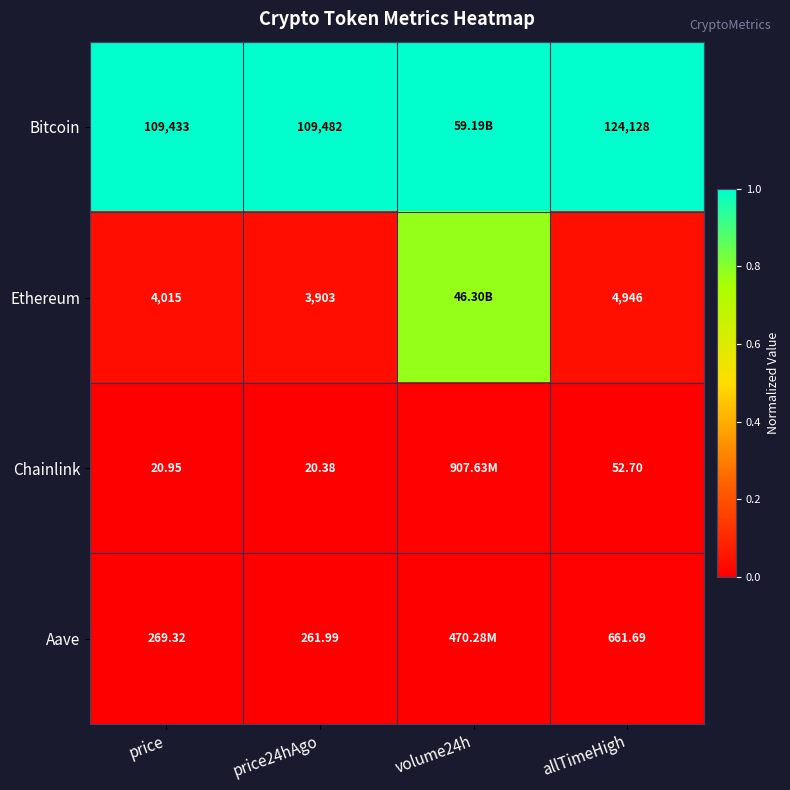

Rank the series at price from highest to lowest value.

Bitcoin, Ethereum, Aave, Chainlink